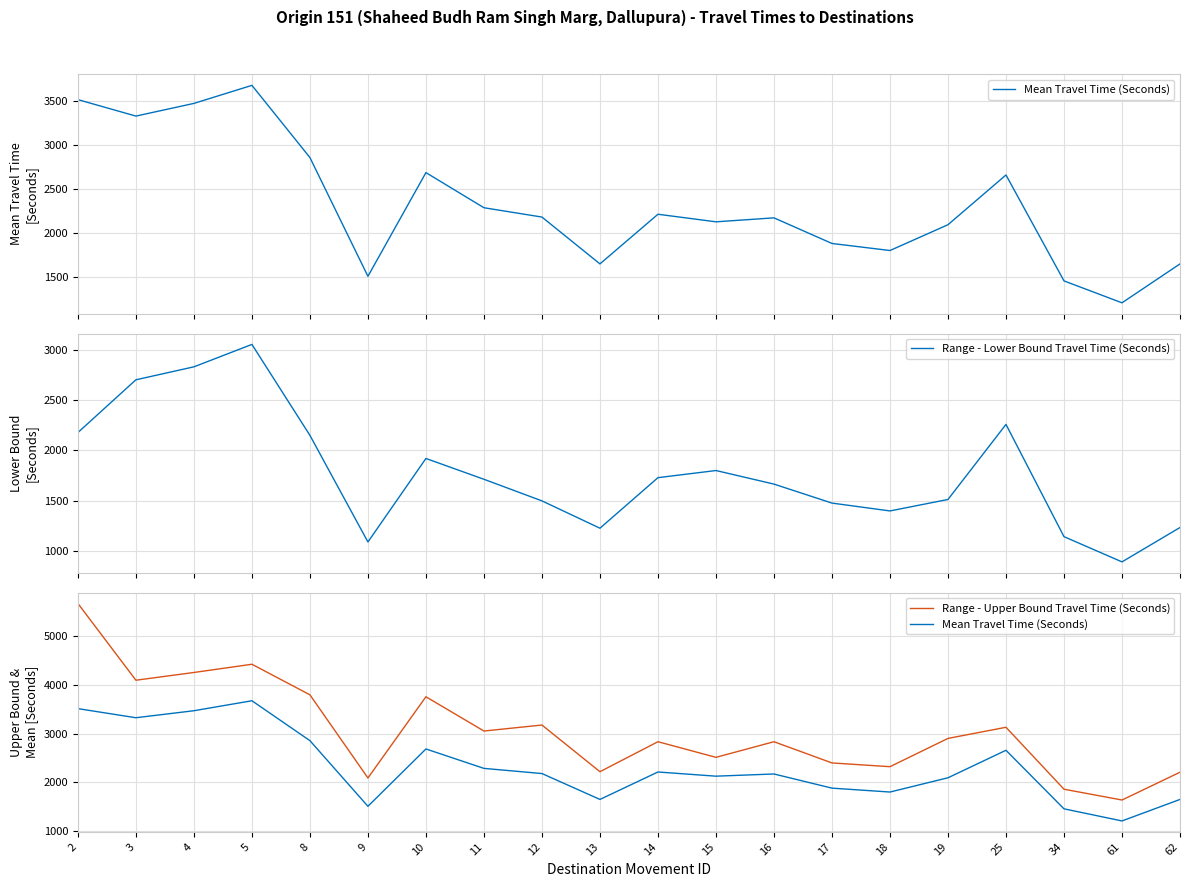

How many lines are shown in the chart?

3